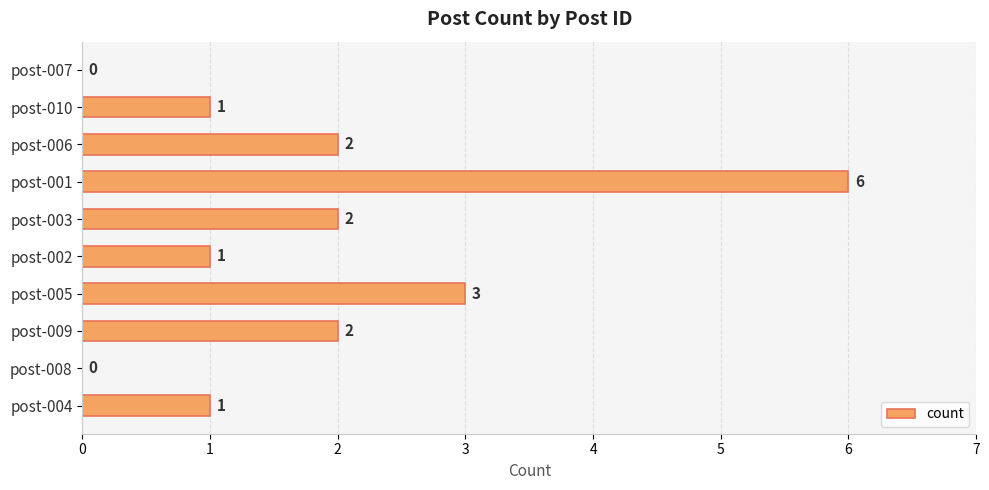

What is the sum of all values?

18